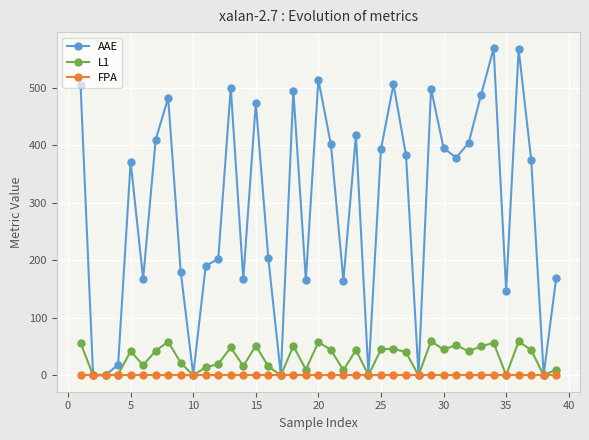

Which series has the largest range (max minus min)?

AAE